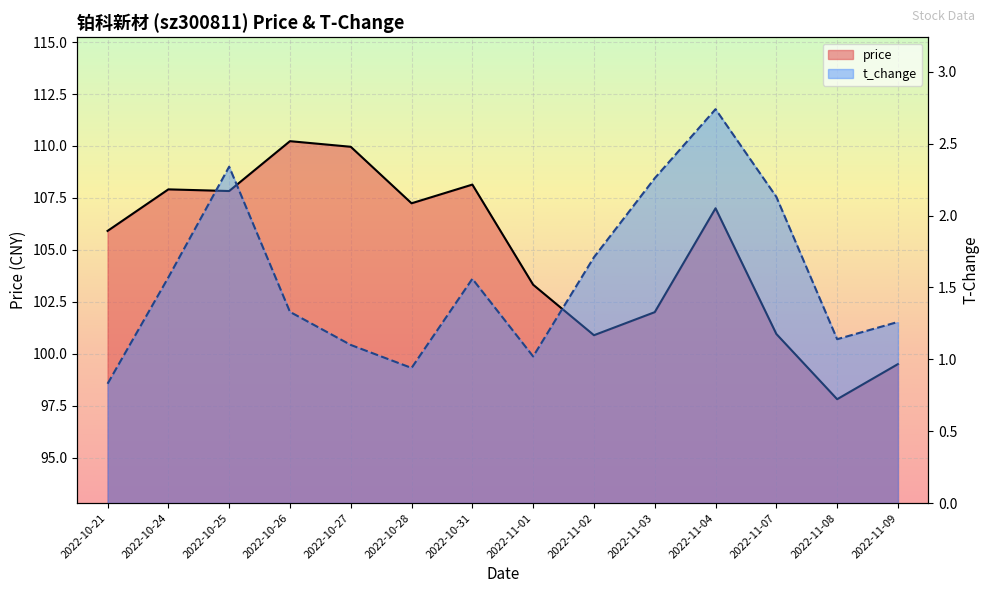

What is the difference between the maximum and second lowest values in the price series?

10.7